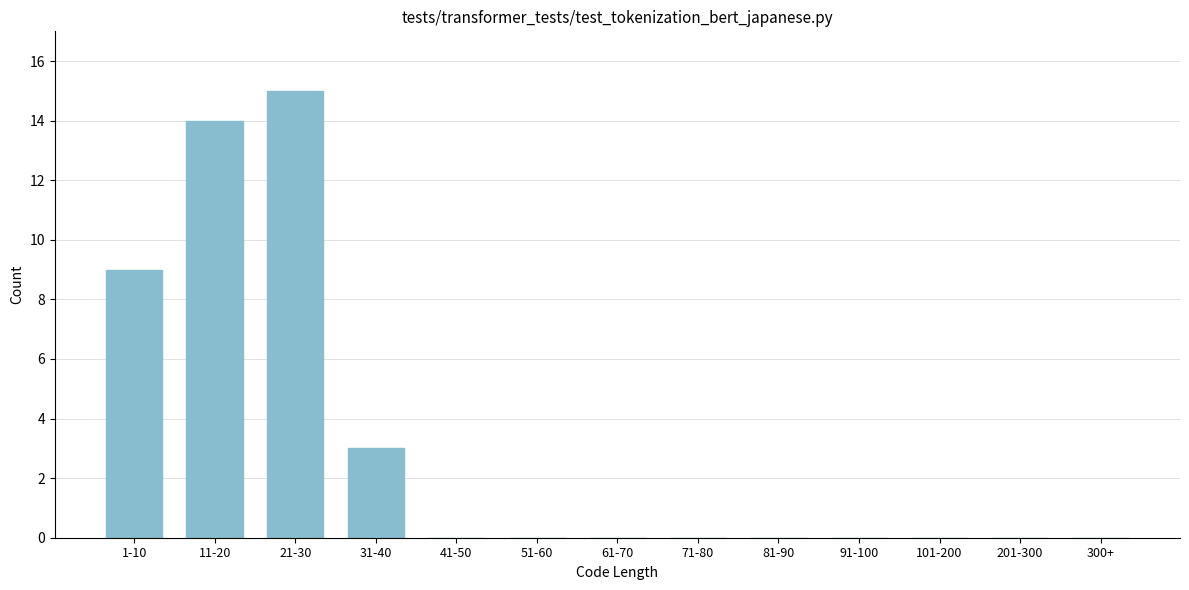

Reading left to right, transcribe all the data shown in this chart.

1-10=9	11-20=14	21-30=15	31-40=3	41-50=0	51-60=0	61-70=0	71-80=0	81-90=0	91-100=0	101-200=0	201-300=0	300+=0